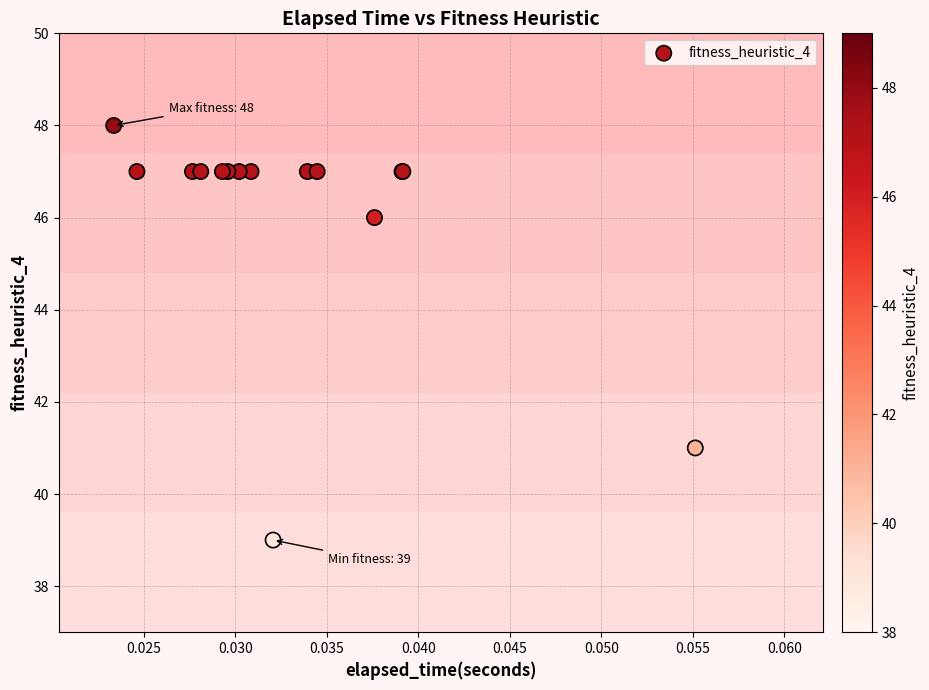

What Y value in the scatter plot is closest to 43?

41